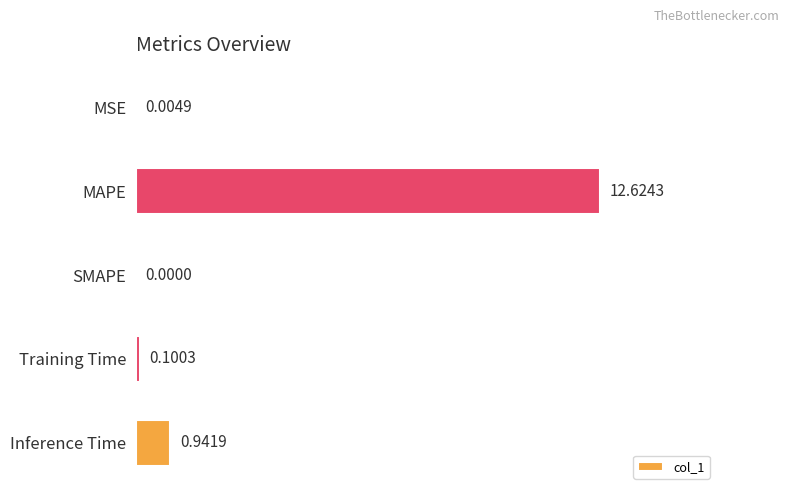

At which category does the chart reach its peak across all series?

MAPE